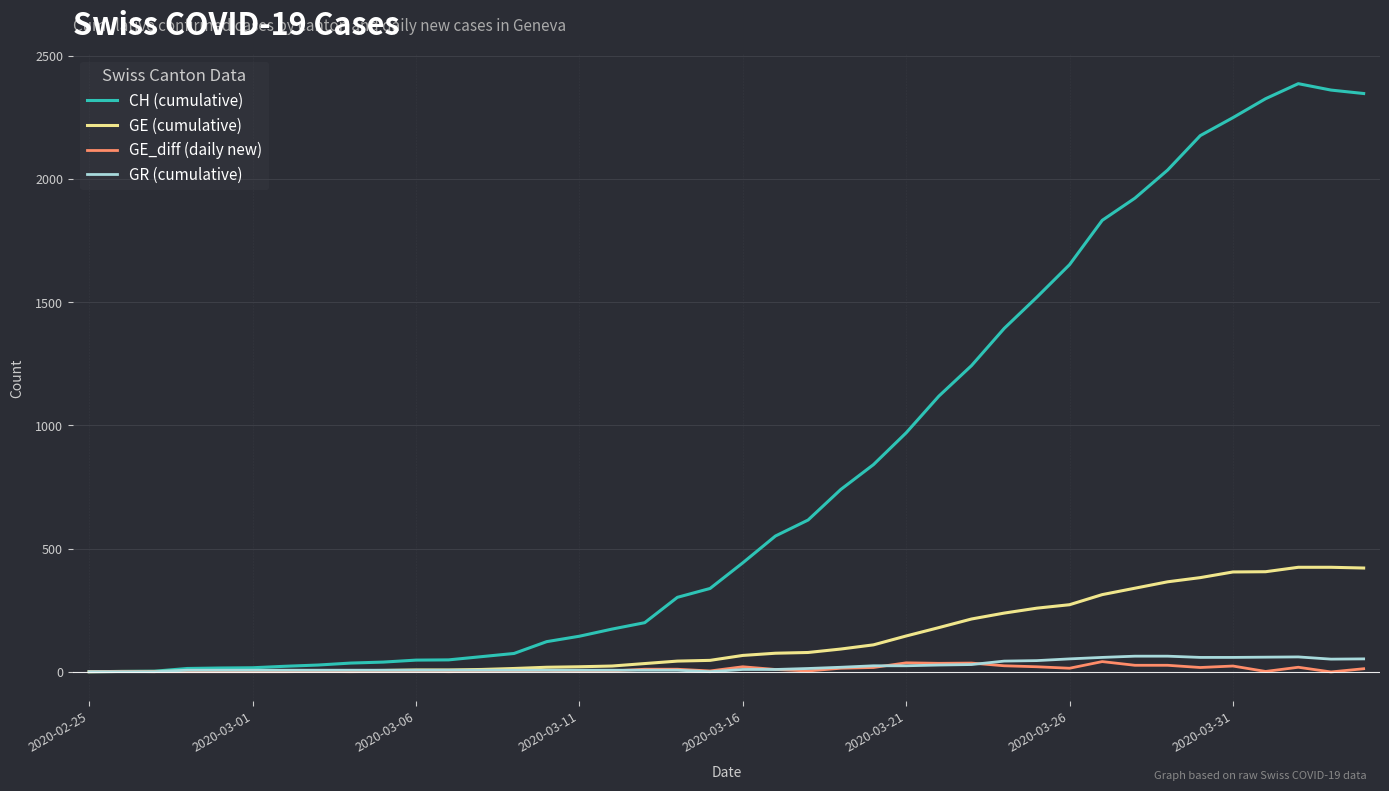

Which series has the largest range (max minus min)?

CH (cumulative)